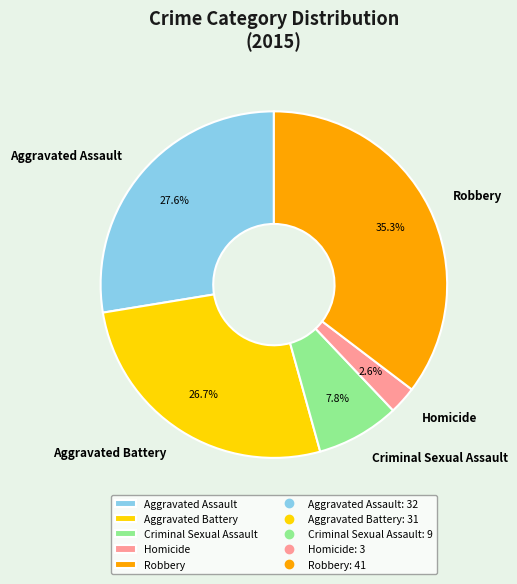

How many segments does this pie chart have?

5